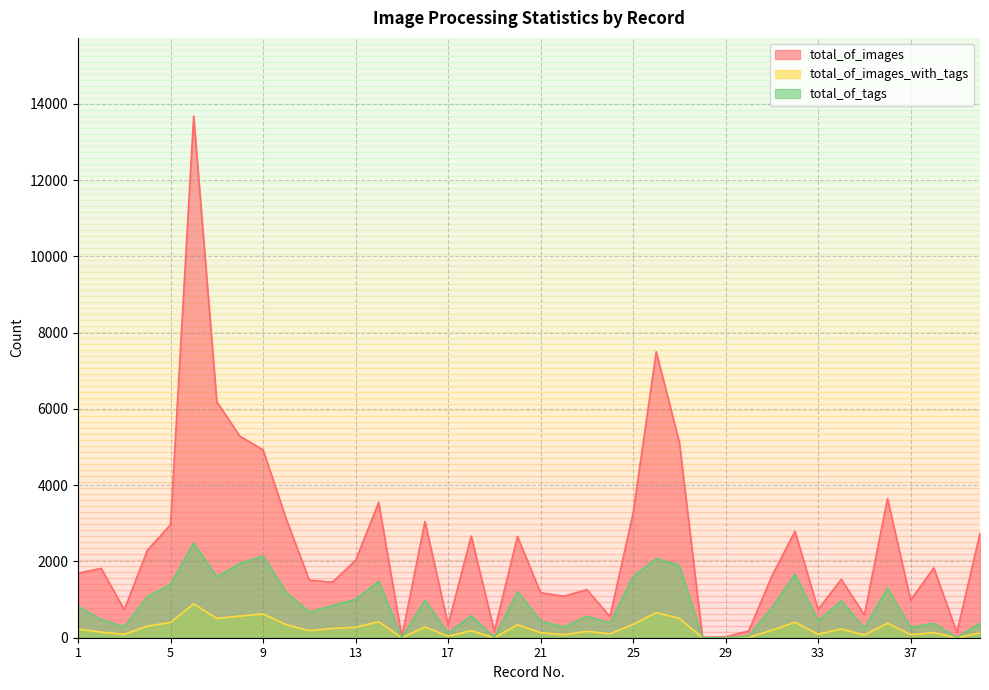

List the series in order of their overall mean, lowest first.

total_of_images_with_tags, total_of_tags, total_of_images